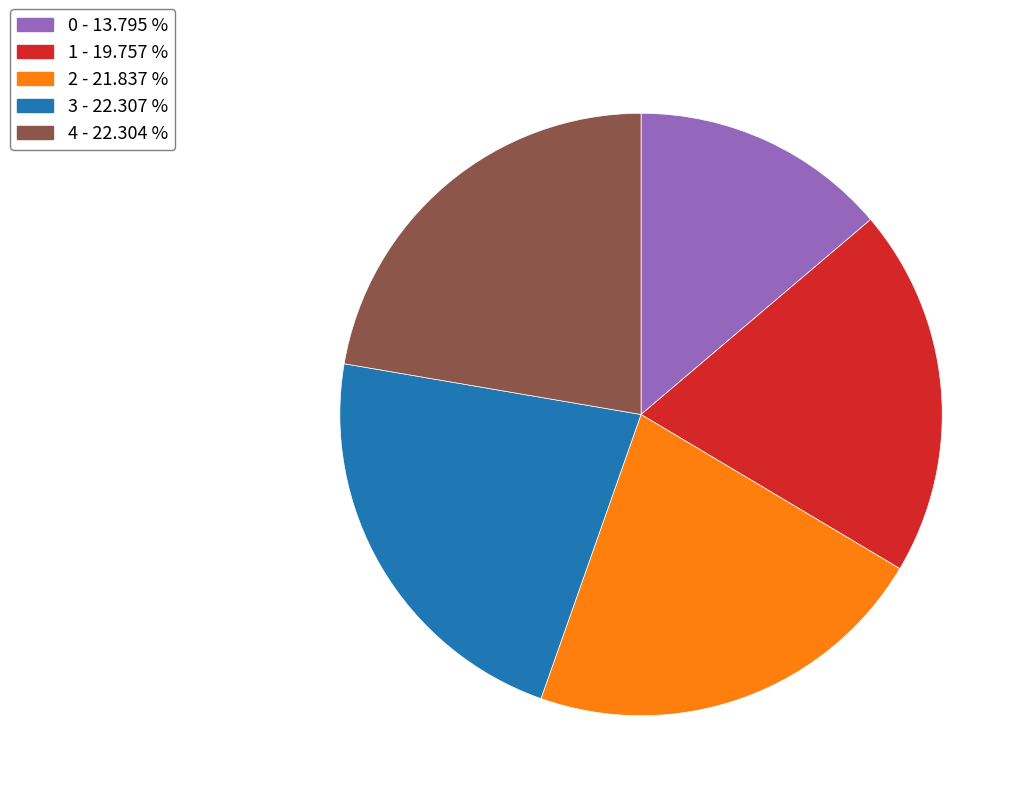

Is 2 the majority of the pie?

No